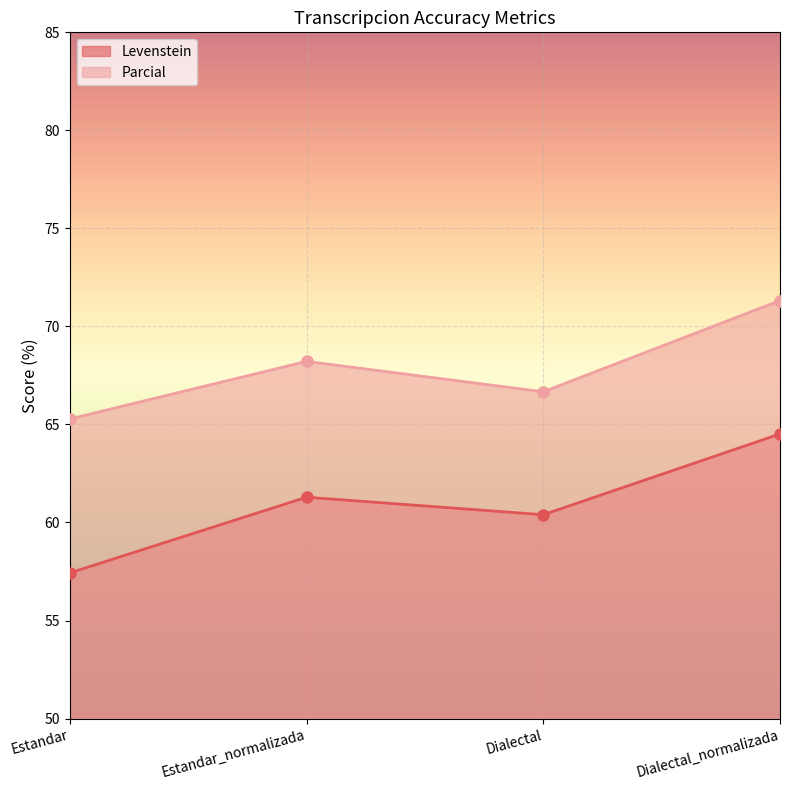

Reading left to right, what are all the values shown in this chart?

Levenstein: Estandar=57.4	Estandar_normalizada=61.3	Dialectal=60.4	Dialectal_normalizada=64.5
Parcial: Estandar=65.3	Estandar_normalizada=68.2	Dialectal=66.7	Dialectal_normalizada=71.3